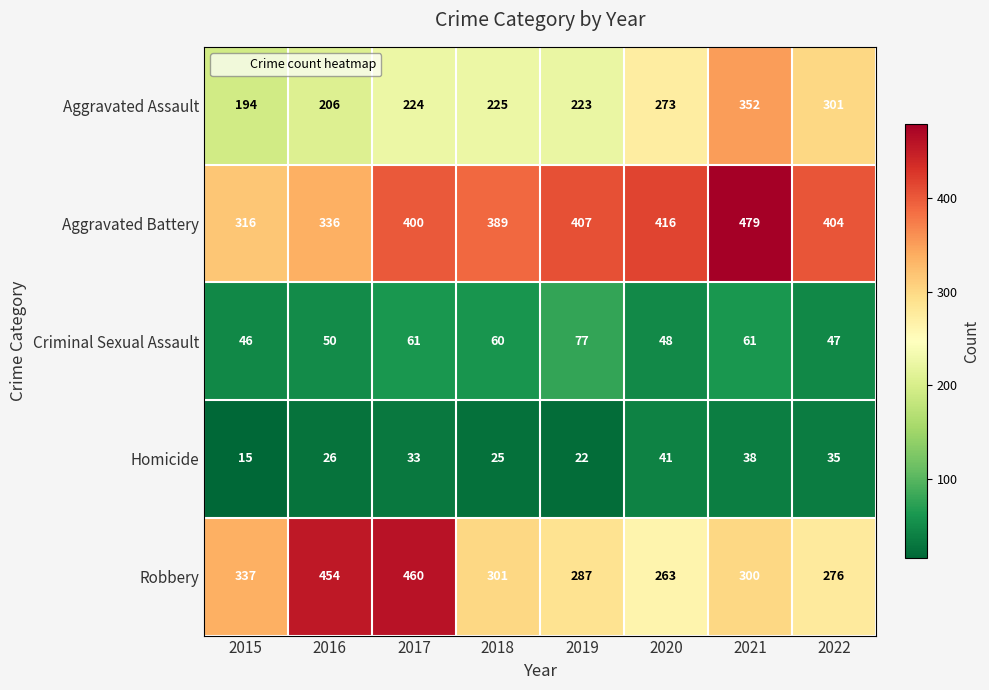

What is the sum of all Aggravated Assault values?

1998